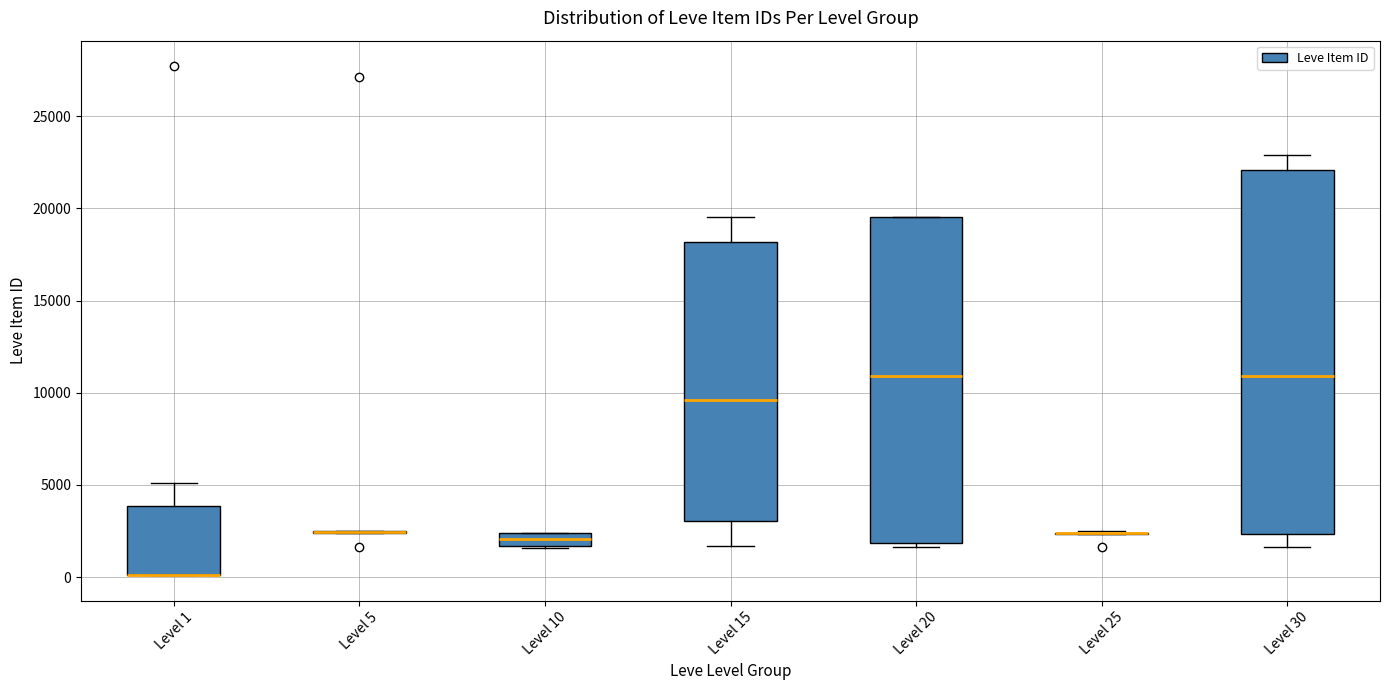

Which box is the tallest, from its lower edge to its upper edge?

Level 30